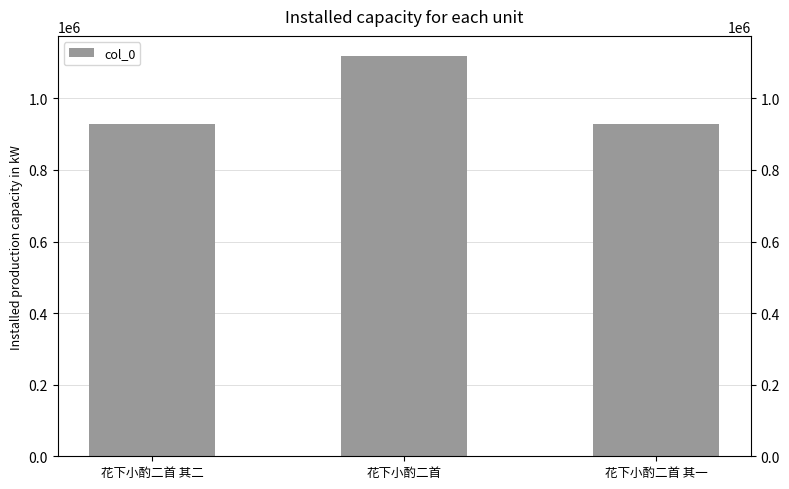

What is the difference between the values at 花下小酌二首 其一 and 花下小酌二首?

189559